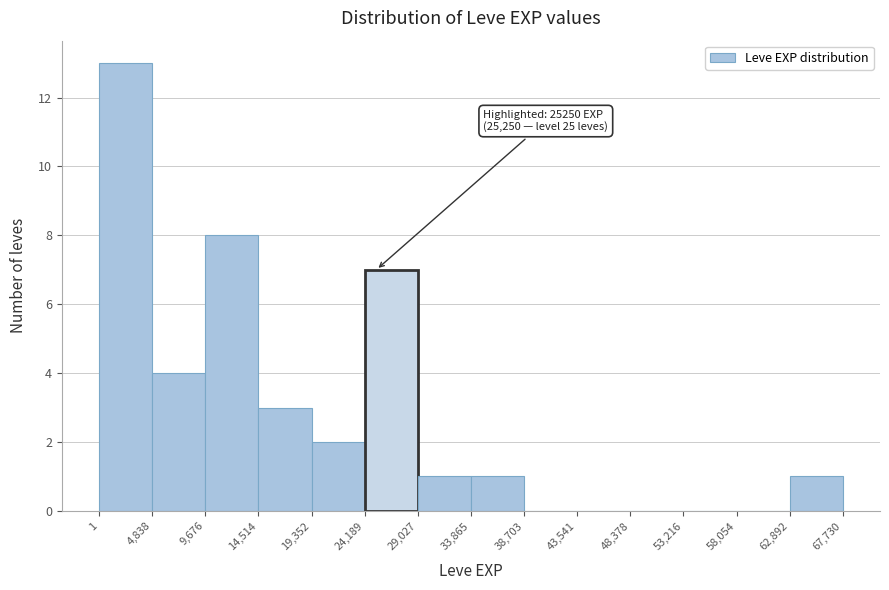

Over which range of the x-axis is the bar tallest?

1 to 4,838